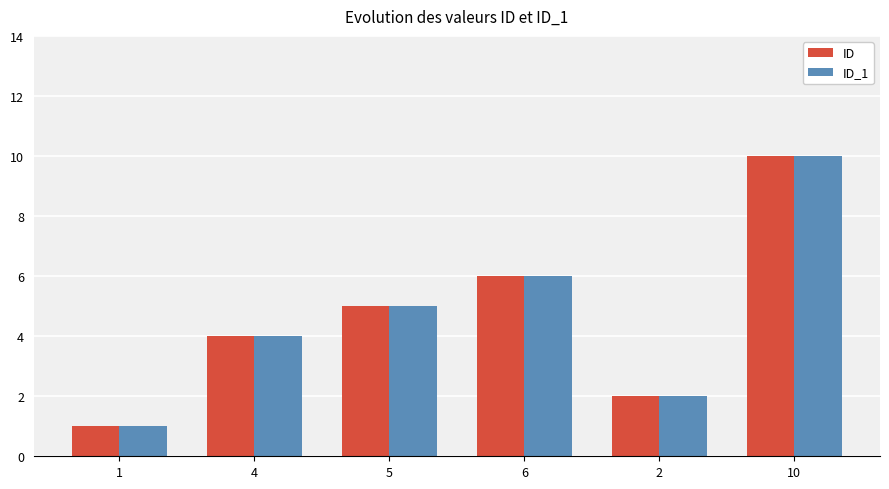

At which label does ID reach its peak?

10